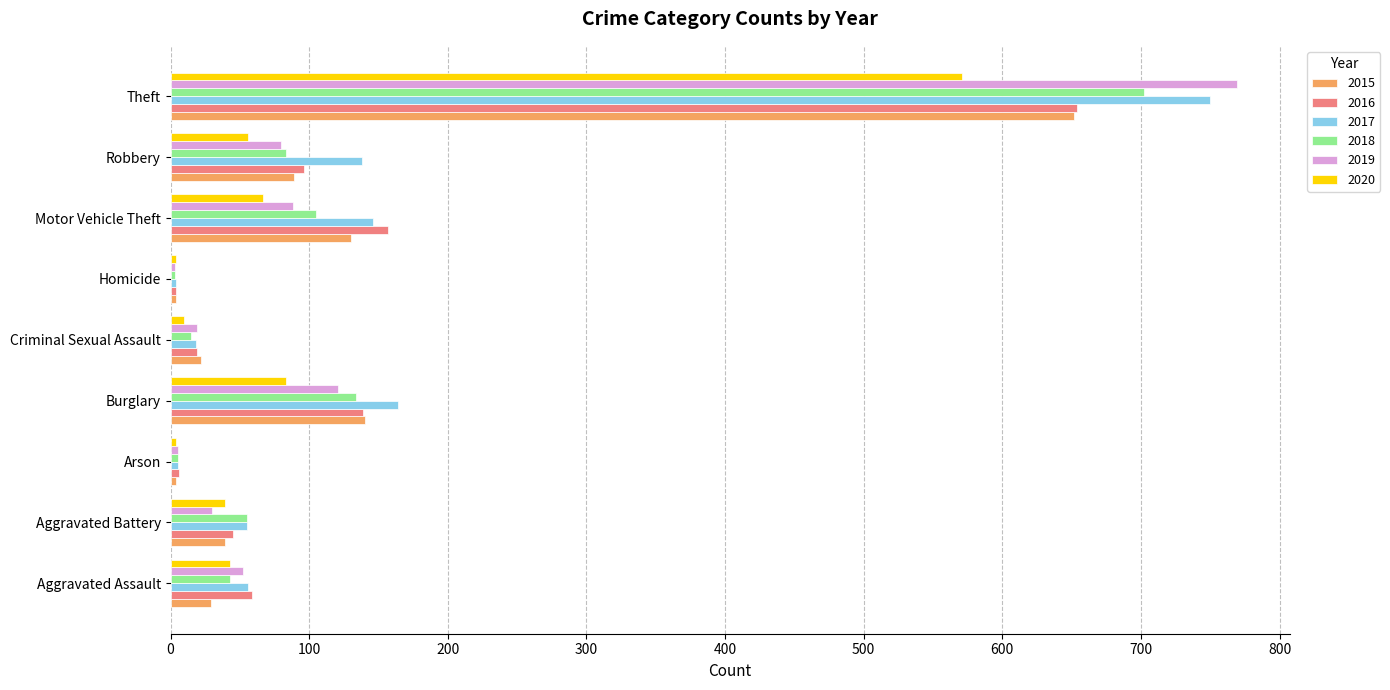

Where is 2016 nearest to the value 329?

Motor Vehicle Theft